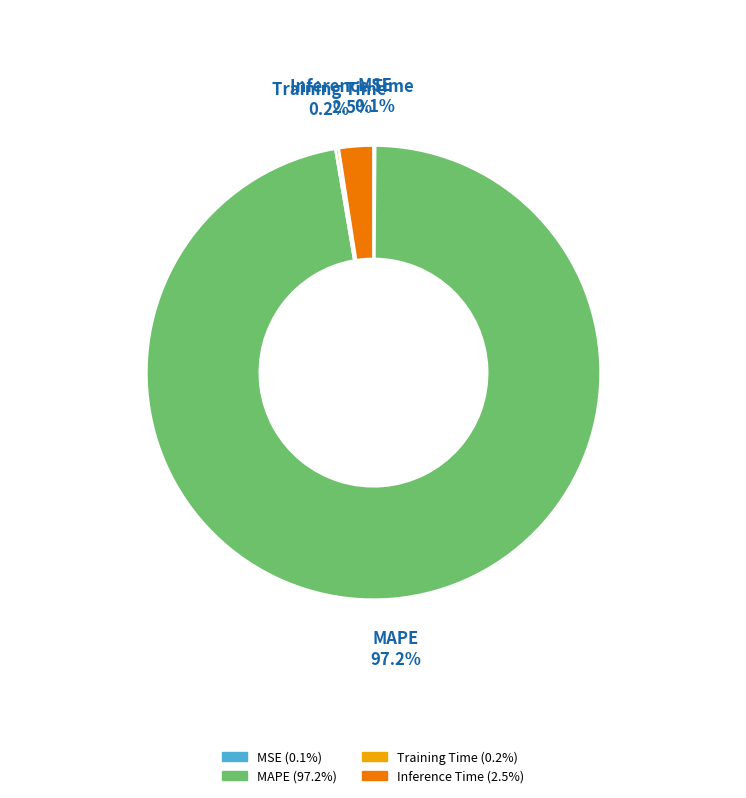

What is the largest slice in the pie chart?

MAPE